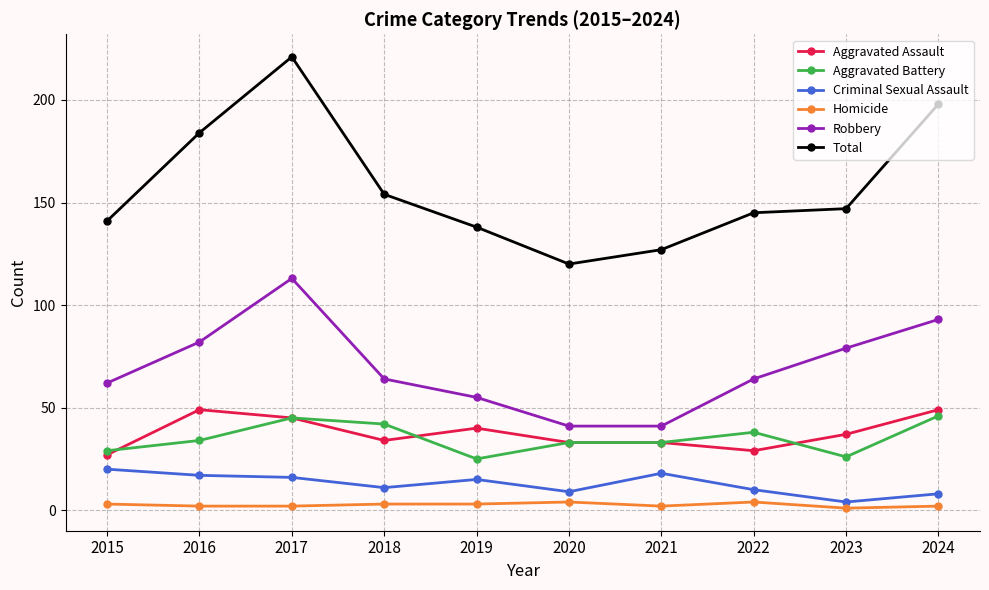

True or false: Robbery has more than 1 points higher than both neighbors.

False